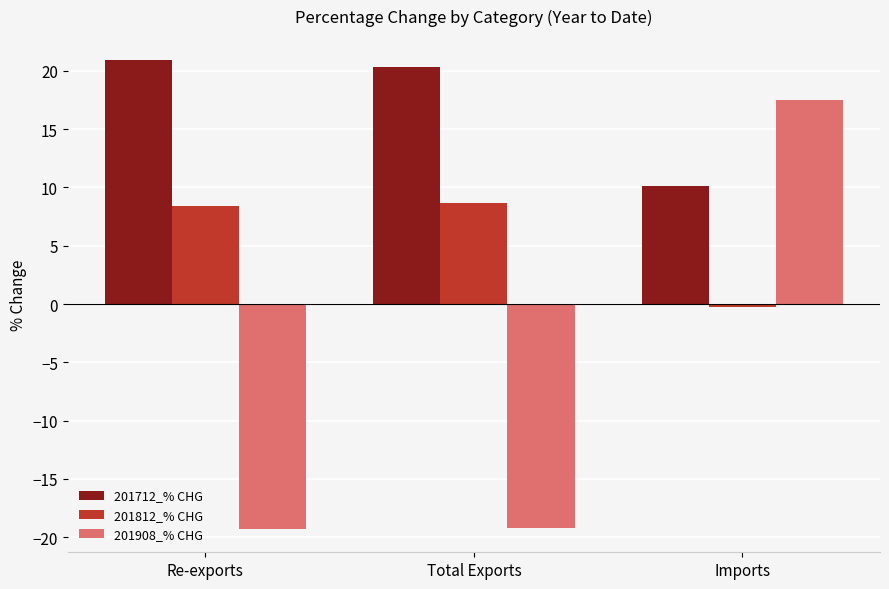

What is the spread (max minus min) of values at Total Exports?

39.5